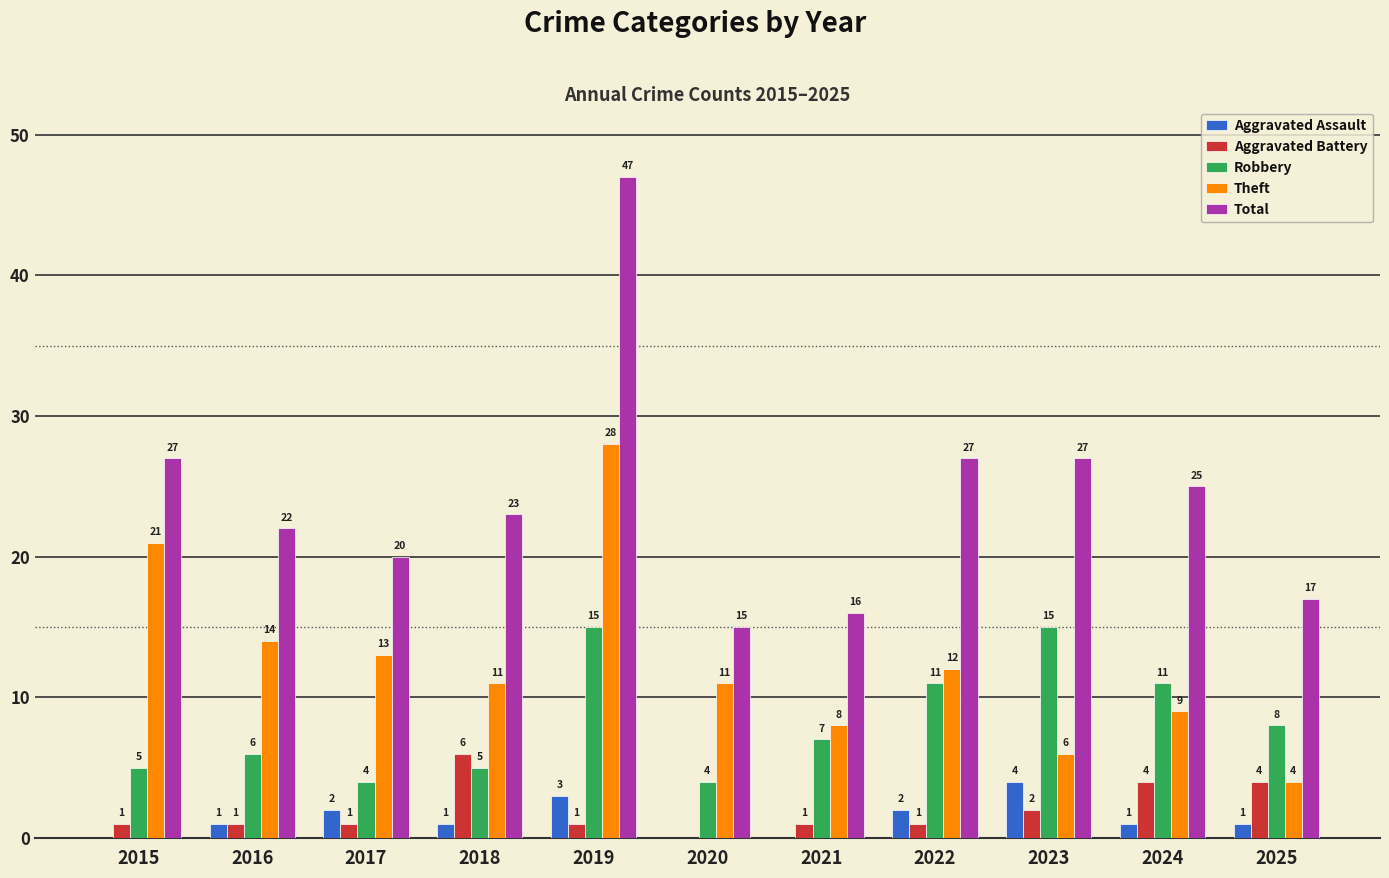

What is the maximum value for Aggravated Battery?

6